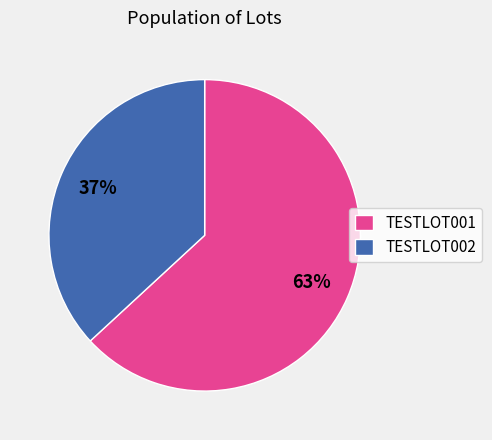

Which slice is the smallest?

TESTLOT002